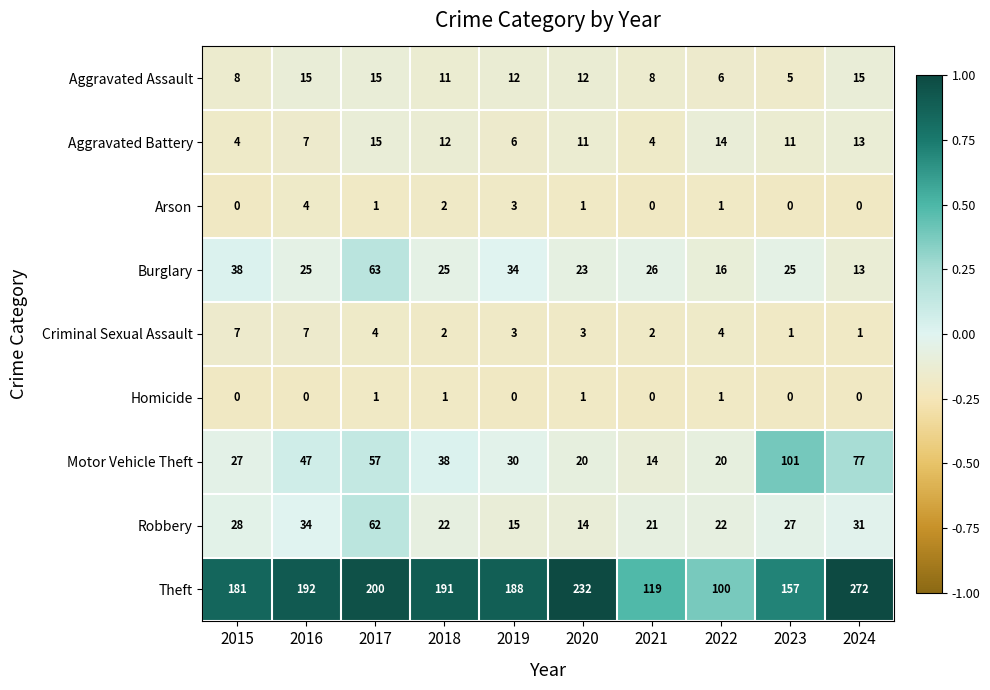

Which category has the lowest value in the Motor Vehicle Theft series?

2021